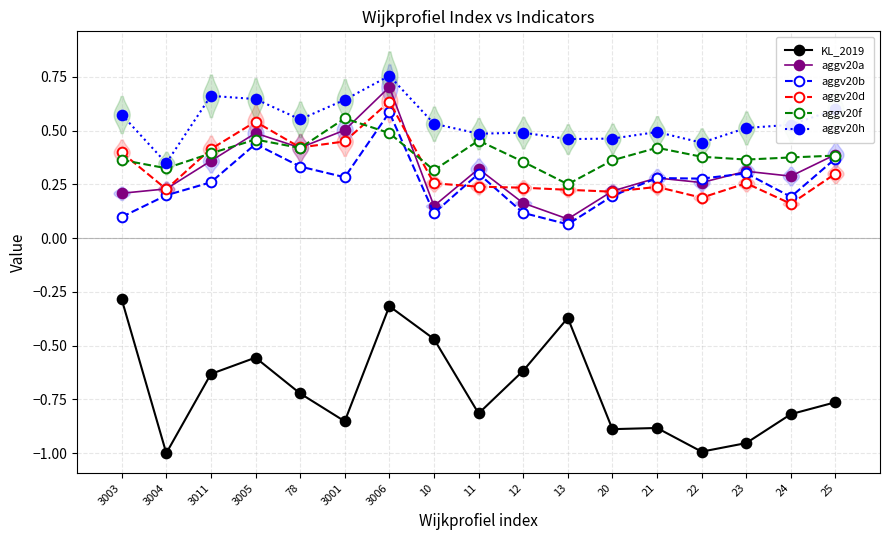

List the labels in order of aggv20f value, smallest first.

13, 10, 3004, 12, 20, 3003, 23, 24, 22, 25, 3011, 78, 21, 11, 3005, 3006, 3001